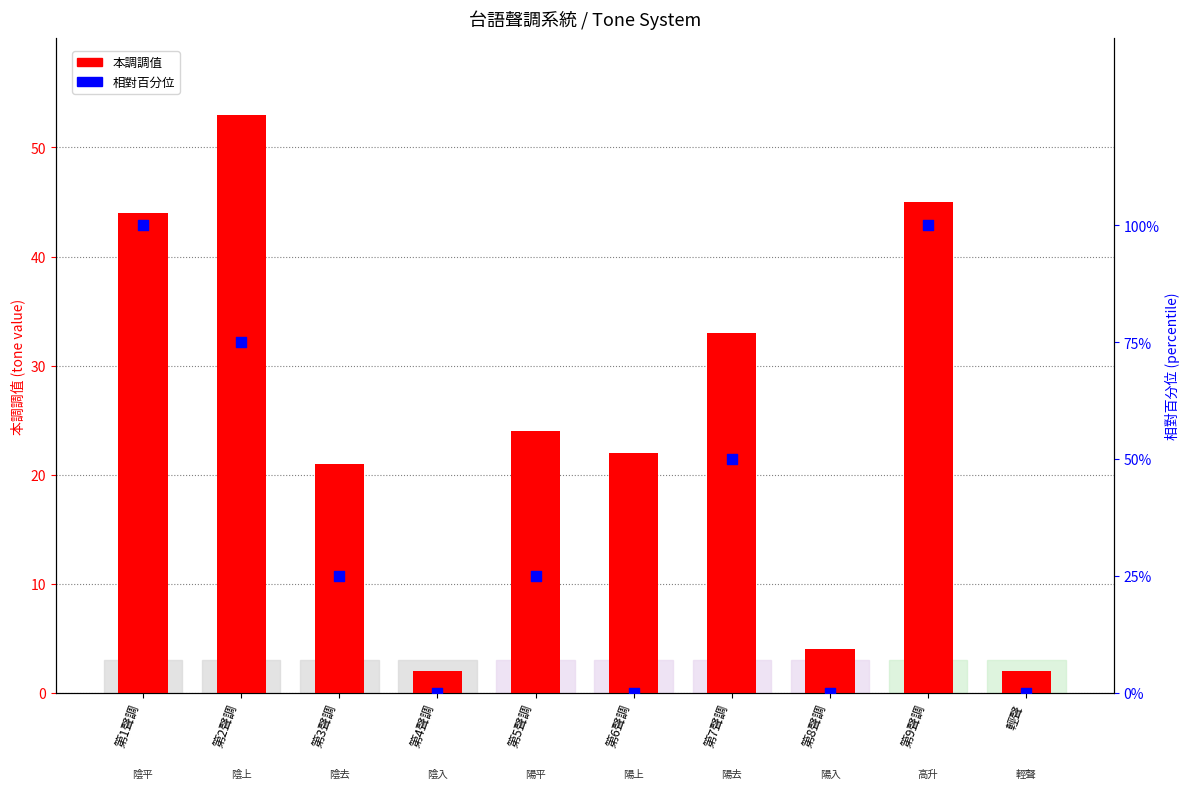

What are all the series names shown in the legend?

本調調值, 相對百分位